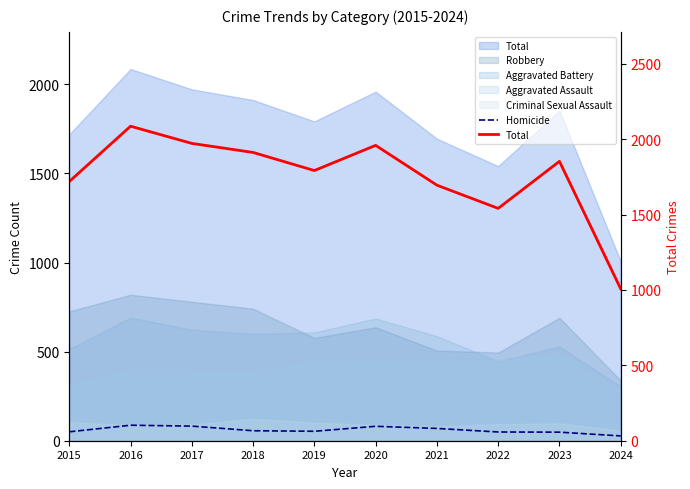

What is the total value across all series at 2019?

1845